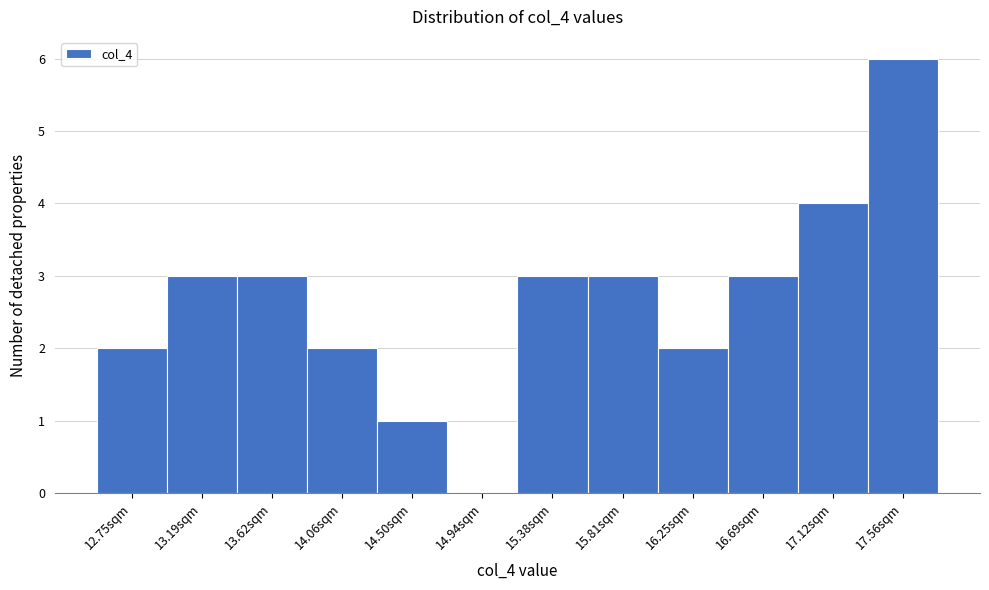

Reading right to left, extract all data points from this chart.

17.56sqm=6	17.12sqm=4	16.69sqm=3	16.25sqm=2	15.81sqm=3	15.38sqm=3	14.94sqm=0	14.50sqm=1	14.06sqm=2	13.62sqm=3	13.19sqm=3	12.75sqm=2